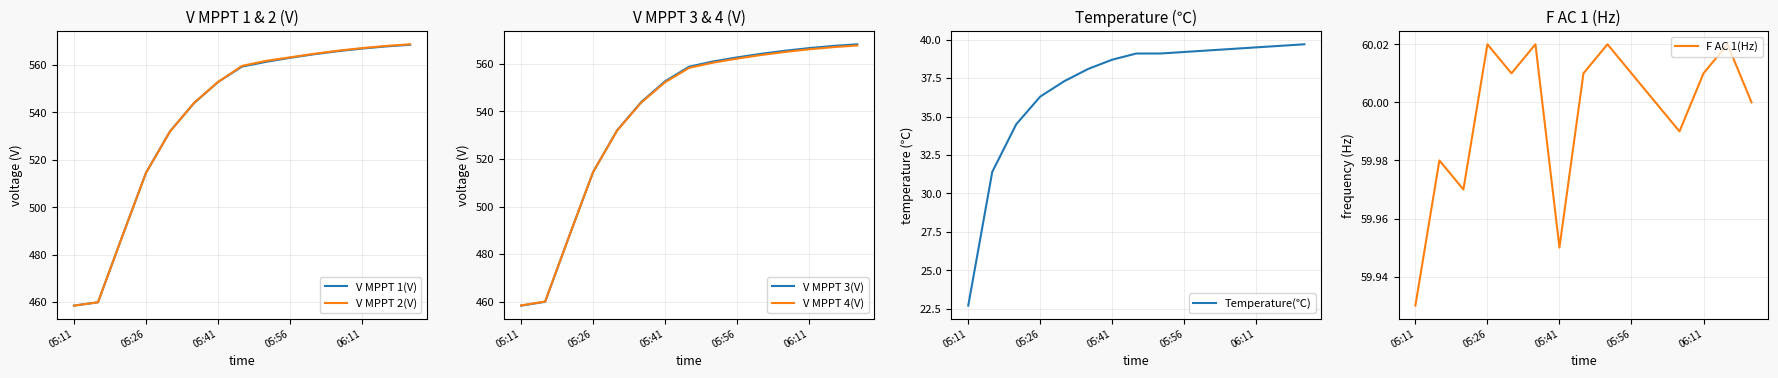

What are all the series names shown in the legend?

V MPPT 1(V), V MPPT 2(V), V MPPT 3(V), V MPPT 4(V), Temperature(℃), F AC 1(Hz)